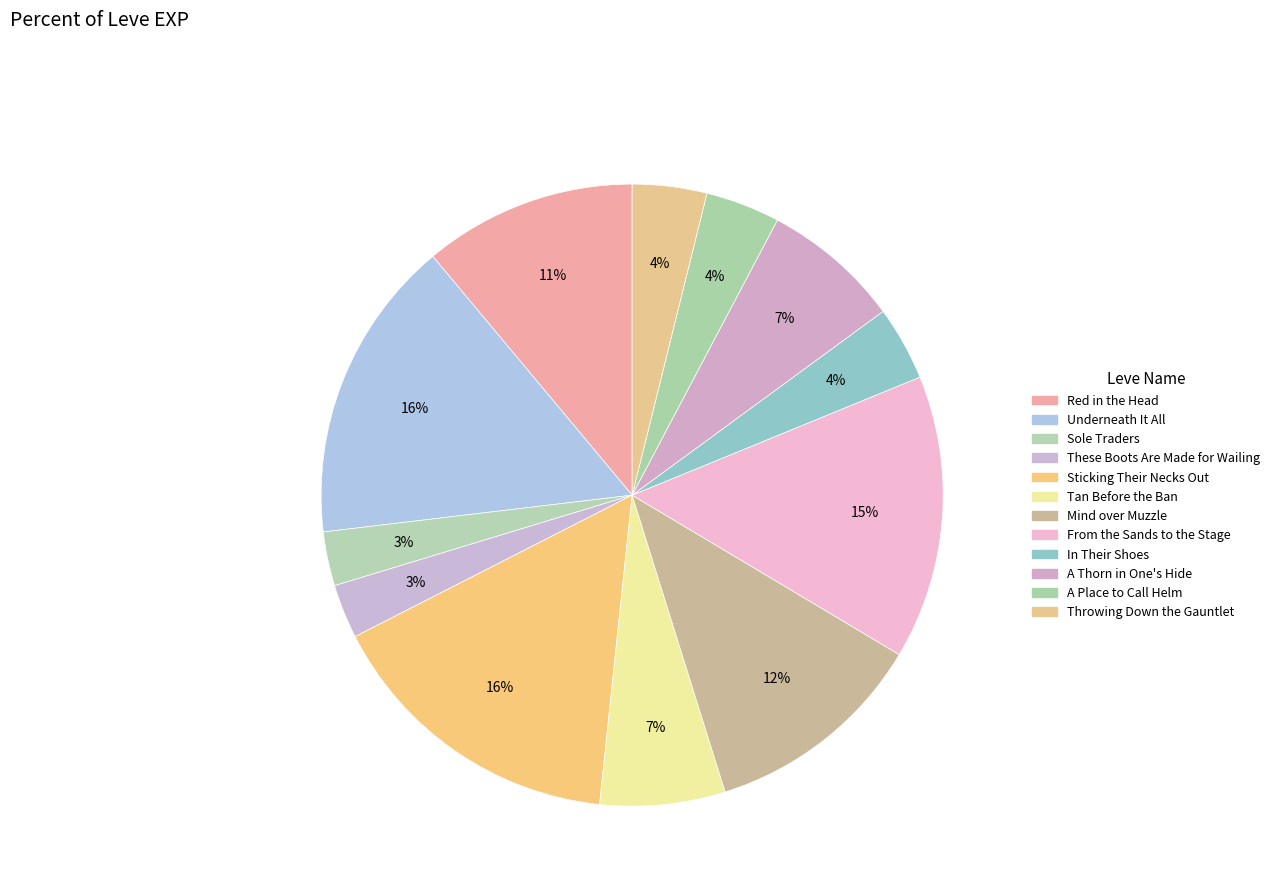

To the nearest percent, what portion does In Their Shoes represent?

4%